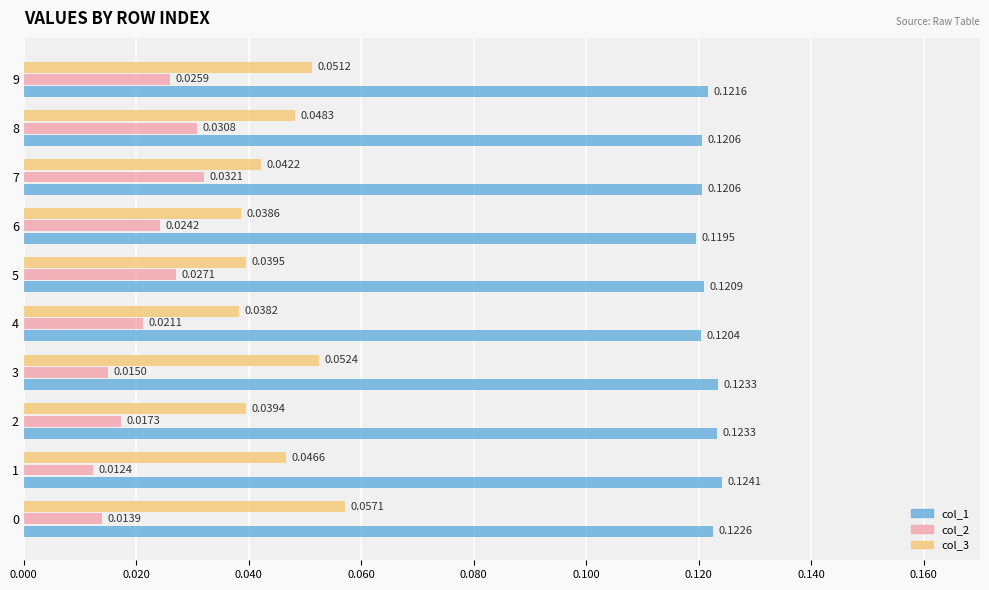

List the series in order of their overall mean, highest first.

col_1, col_3, col_2